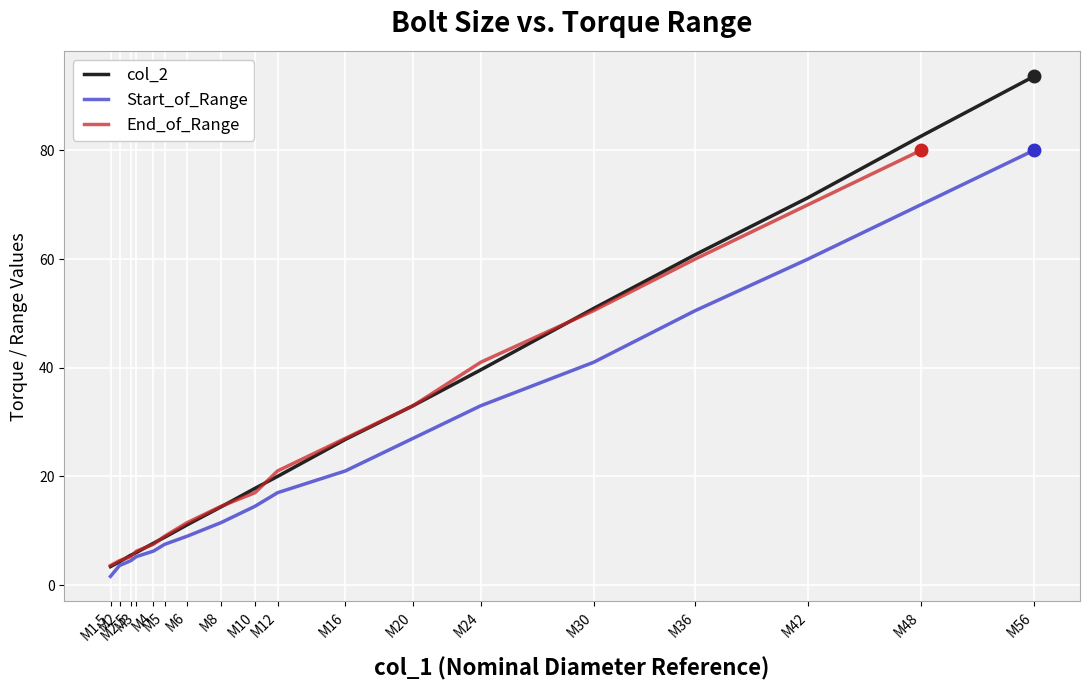

What is the maximum value for Start_of_Range?

80.0